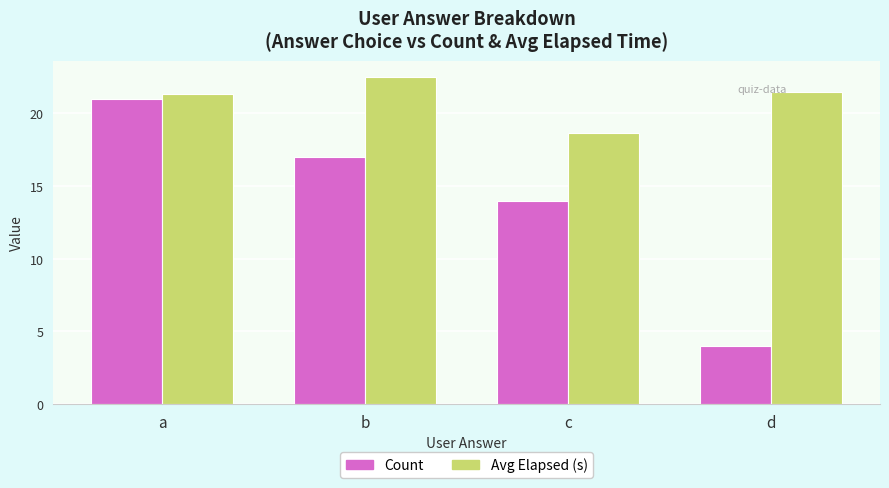

What is the average value of the Count series?

14.0